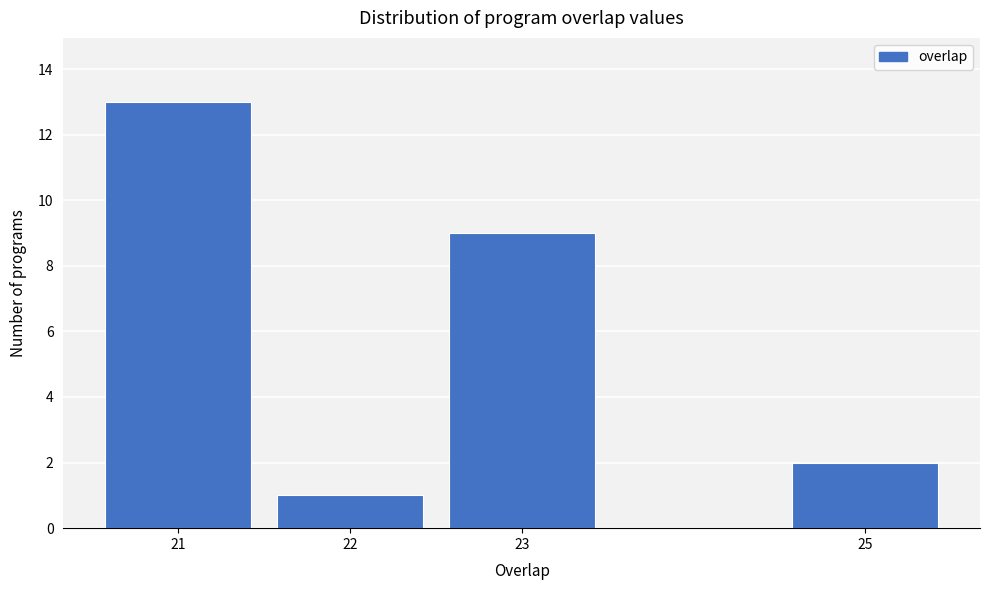

Reading left to right, what are all the values shown in this chart?

13	1	9	2